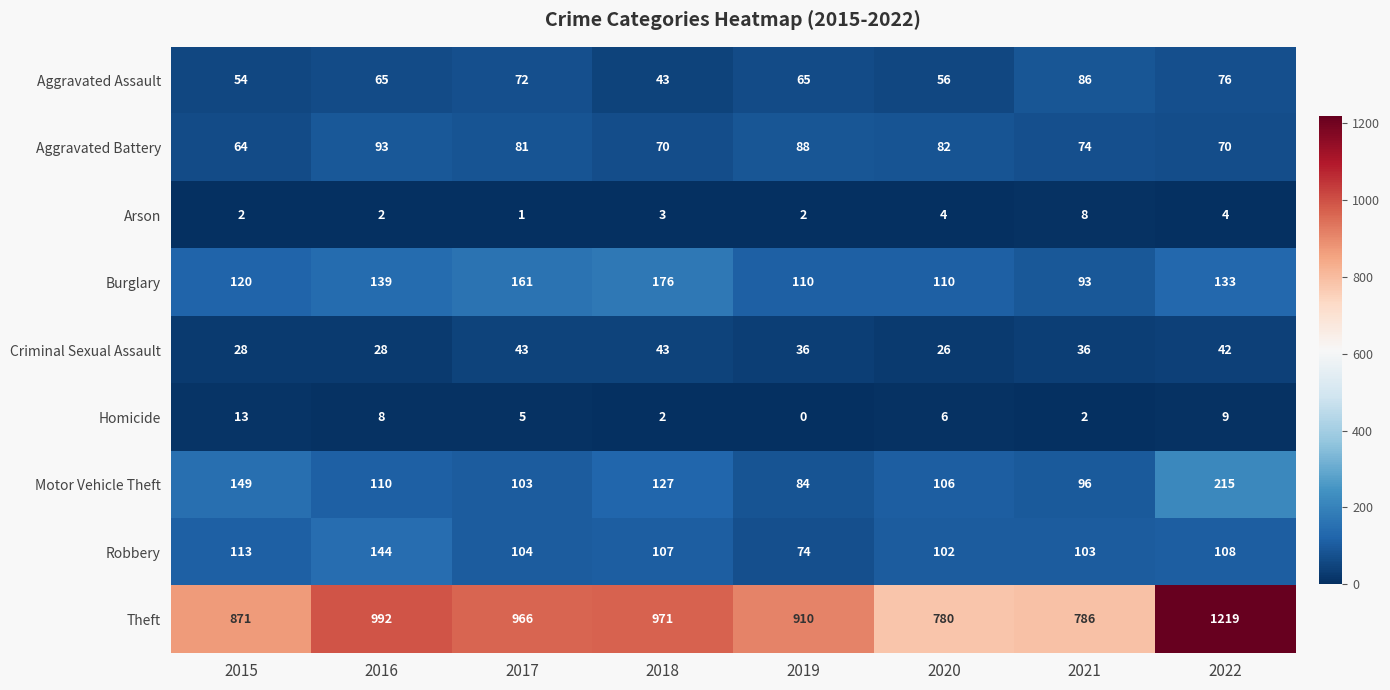

Is it true that Motor Vehicle Theft equals 215 at 2022?

True